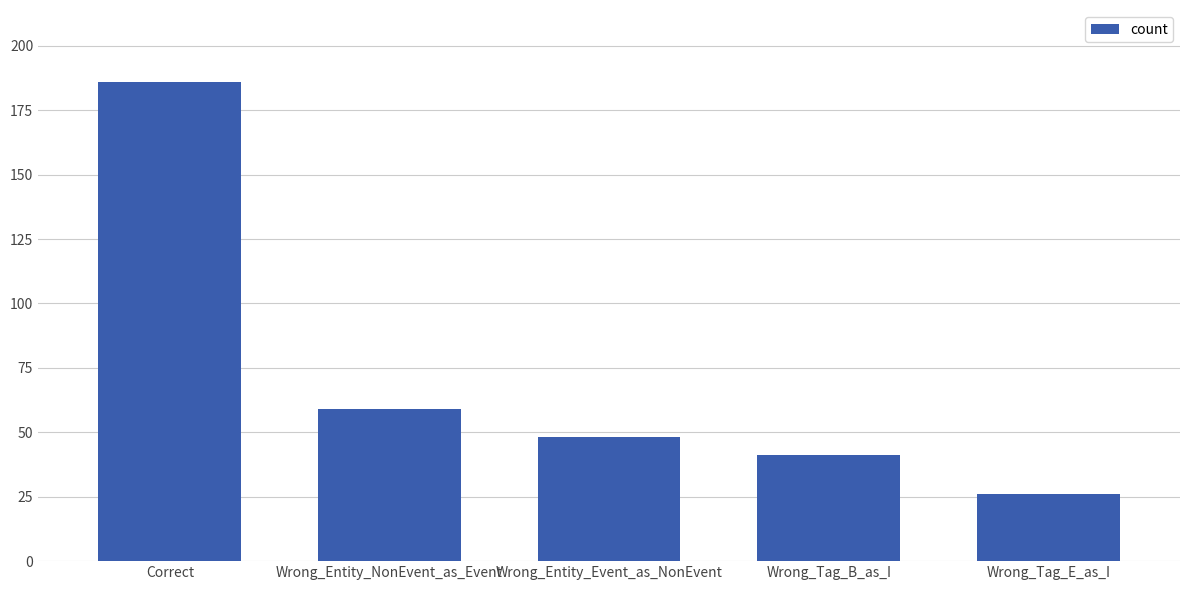

What is the change in value from Wrong_Entity_Event_as_NonEvent to Wrong_Tag_E_as_I?

-22